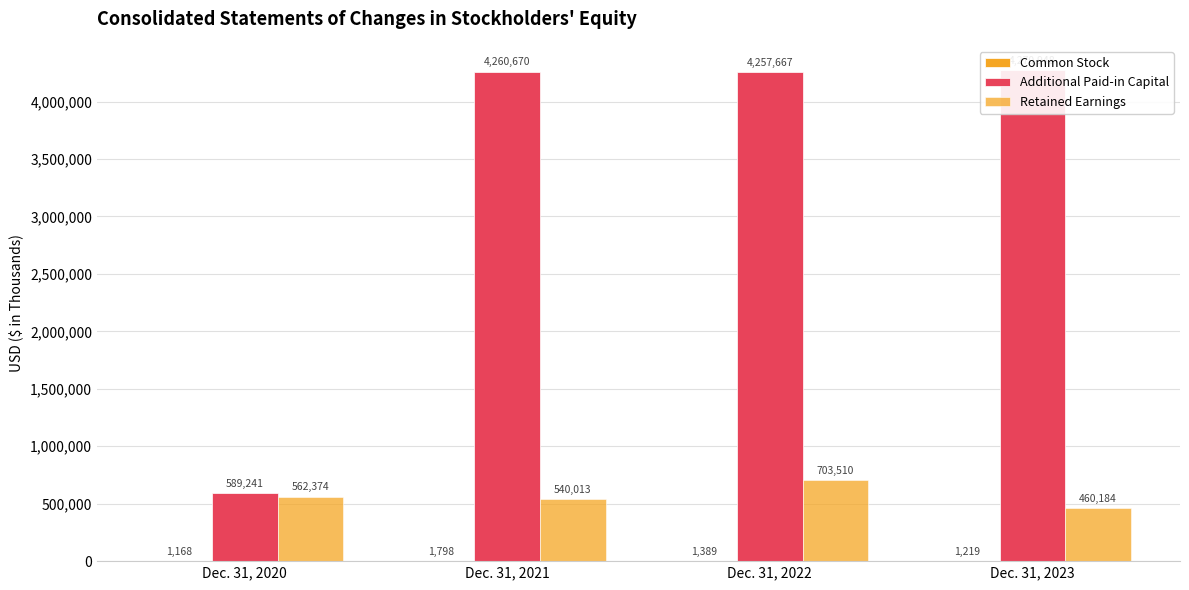

Reading left to right, transcribe all the data shown in this chart.

Common Stock: 1168	1798	1389	1219
Additional Paid-in Capital: 589241	4260670	4257667	4270948
Retained Earnings: 562374	540013	703510	460184